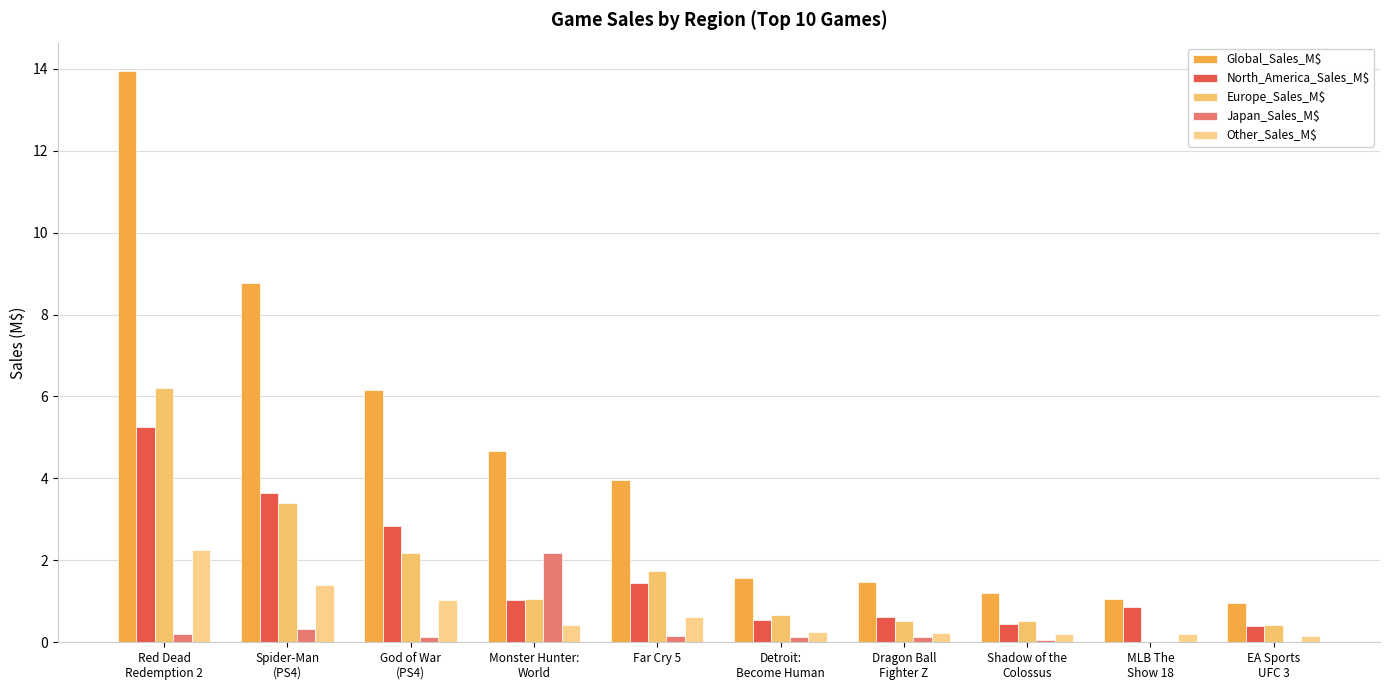

How many groups of bars are there?

10